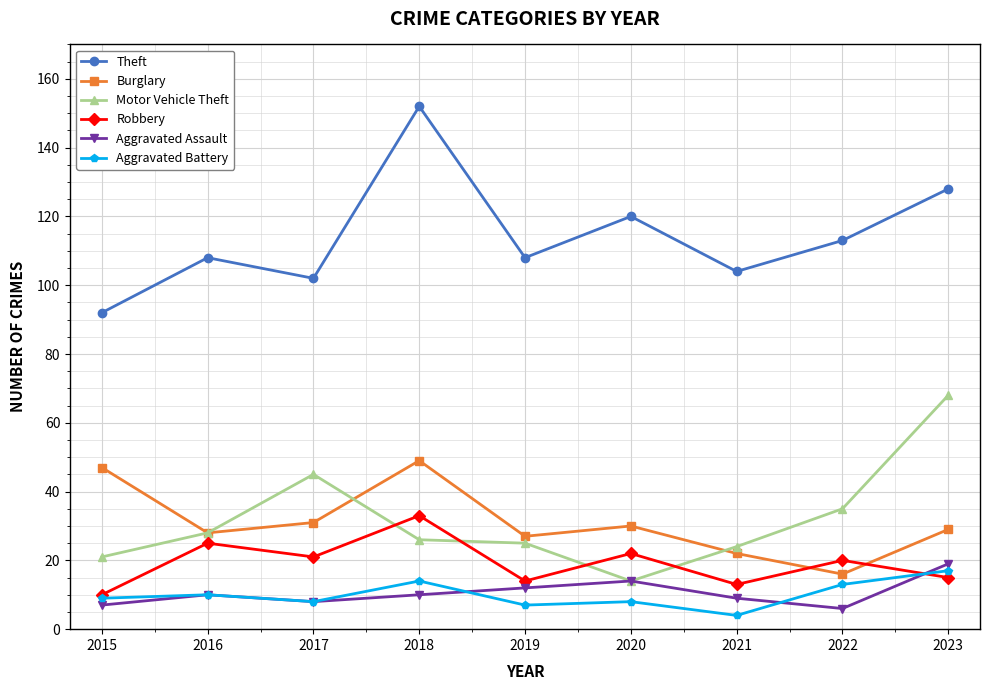

Which series has the largest range (max minus min)?

Theft